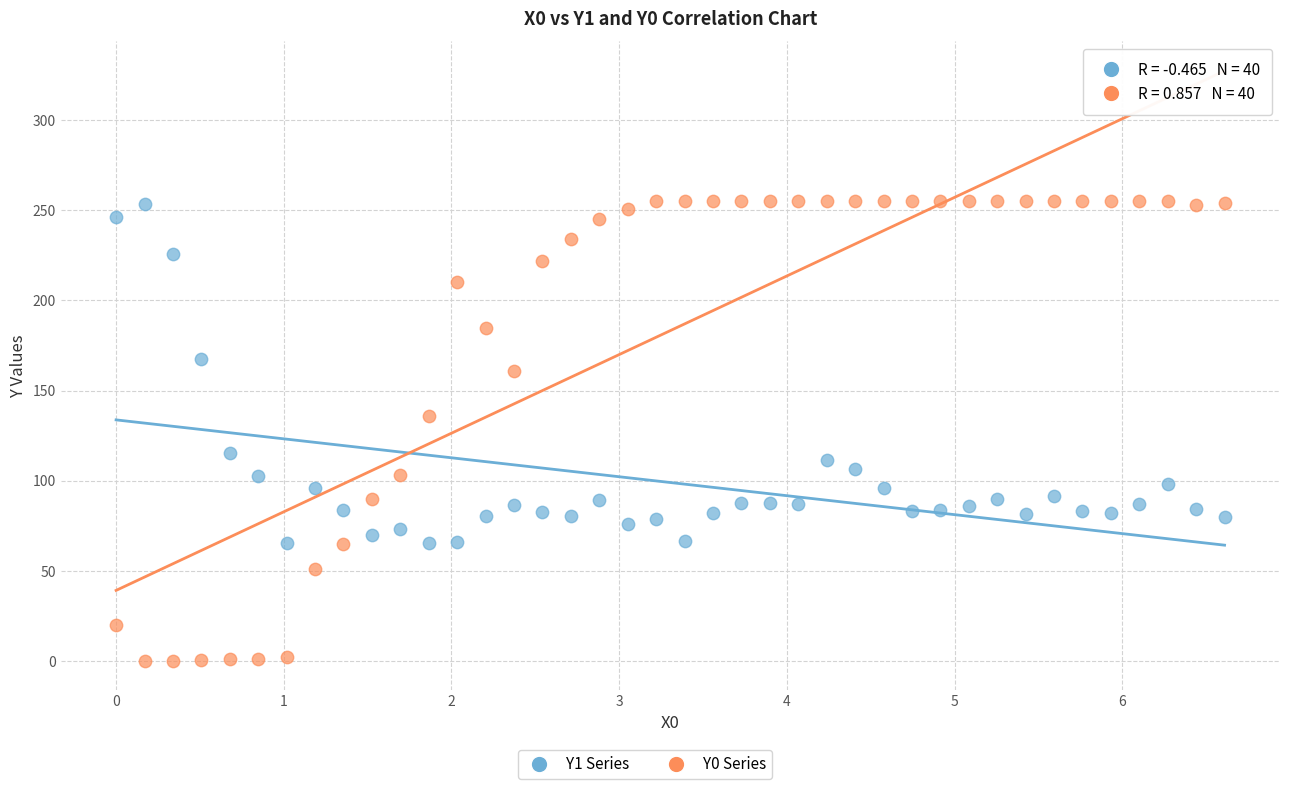

Which series has the largest Y range (max minus min)?

Y0 Series